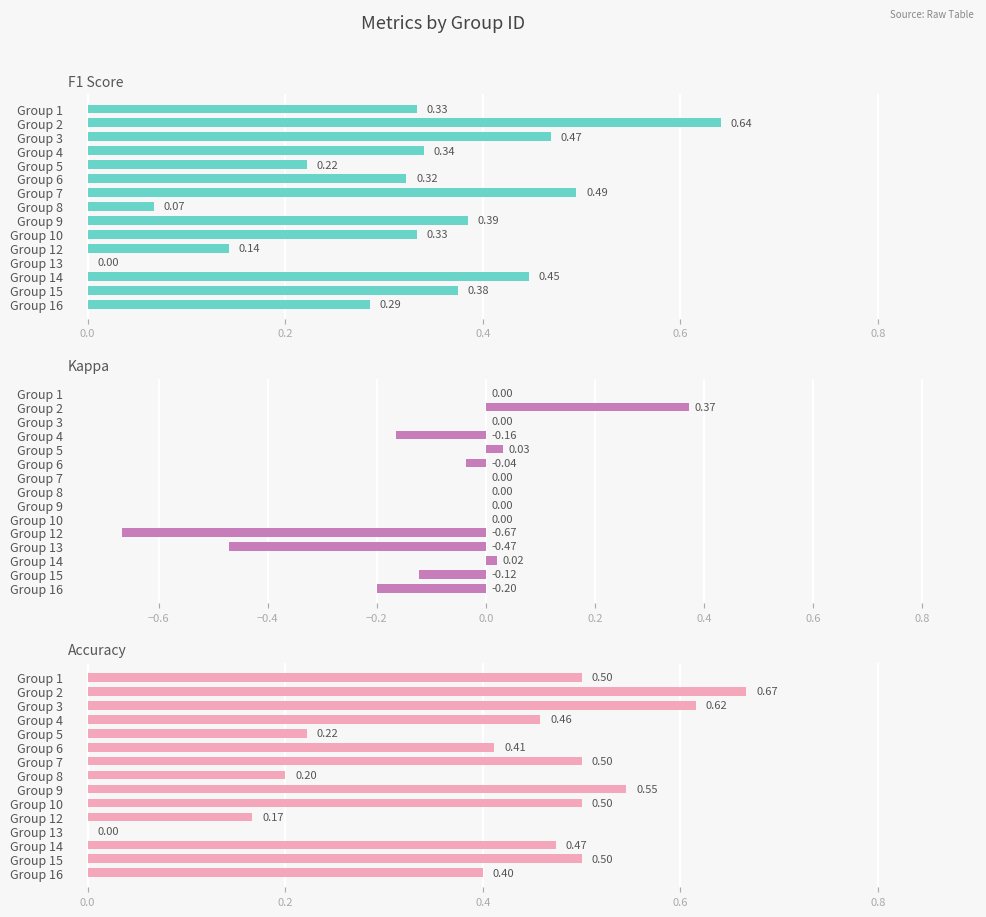

The value of F1 Score at Group 4 is 0.3. True or false?

True